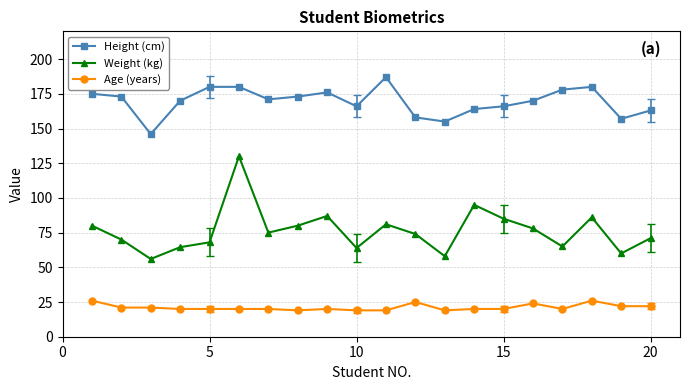

True or false: Weight (kg) has more than 0 interior local peaks.

True